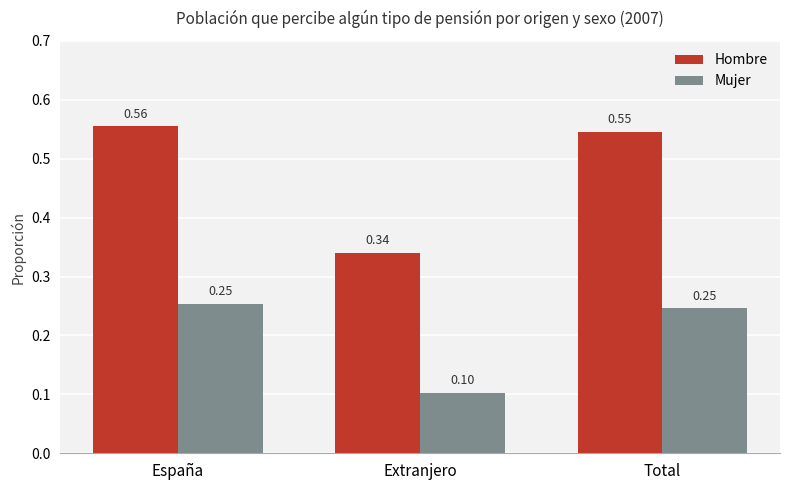

At España, list the series in order from largest to smallest.

Hombre, Mujer